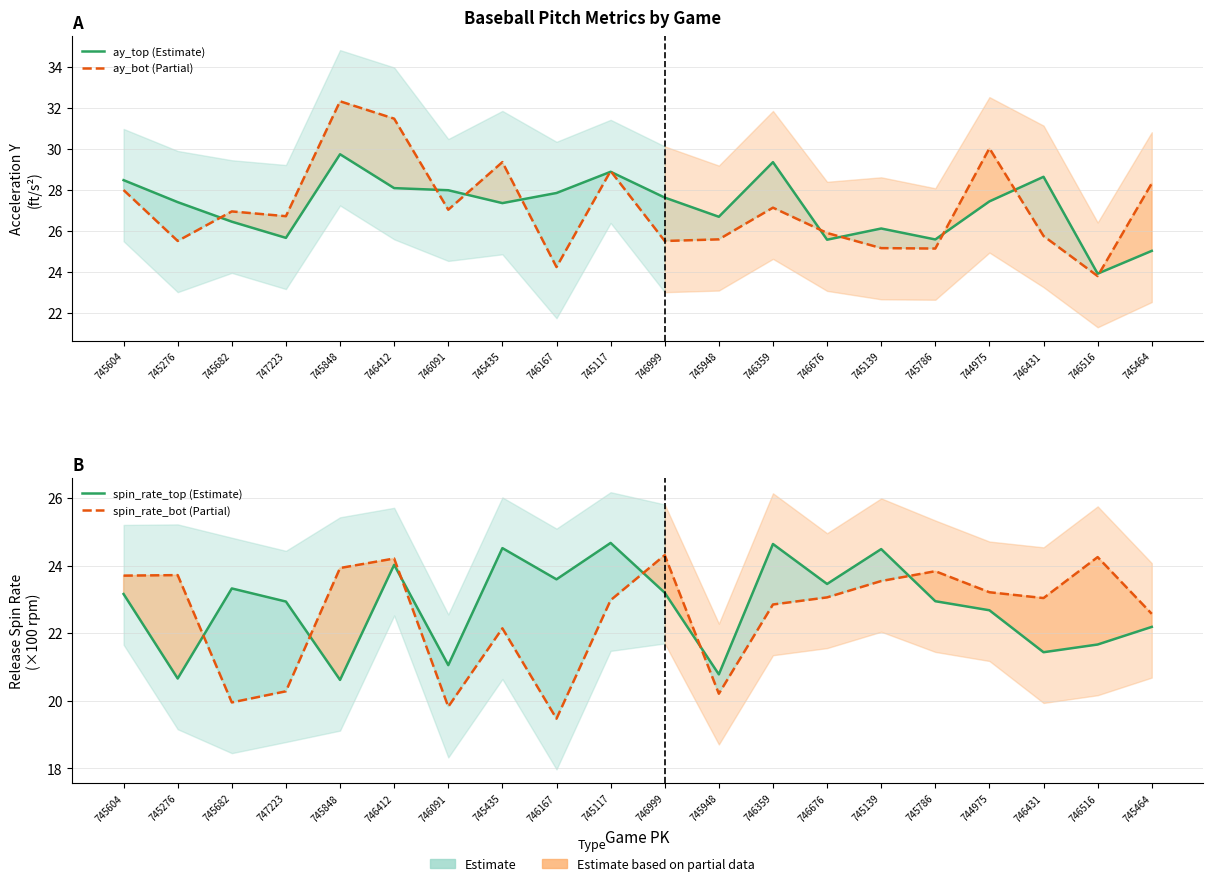

The spin_rate_bot (Partial) series shows 12.1 at 745848. True or false?

False